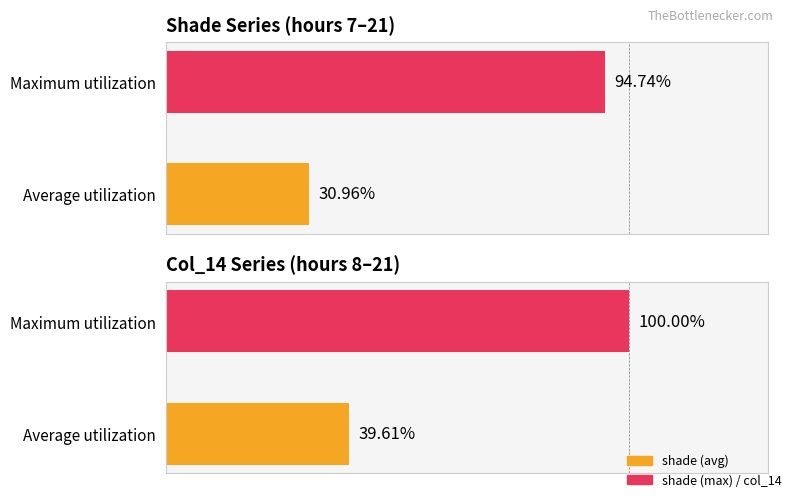

Are the bars horizontal?

Yes